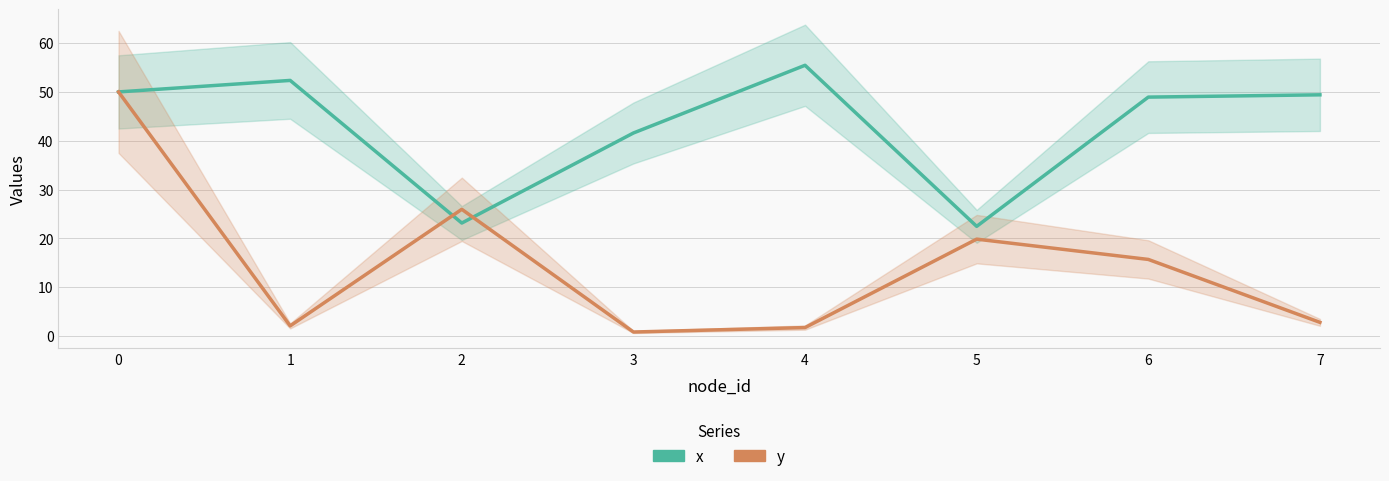

What is the average value of the x series?

42.9